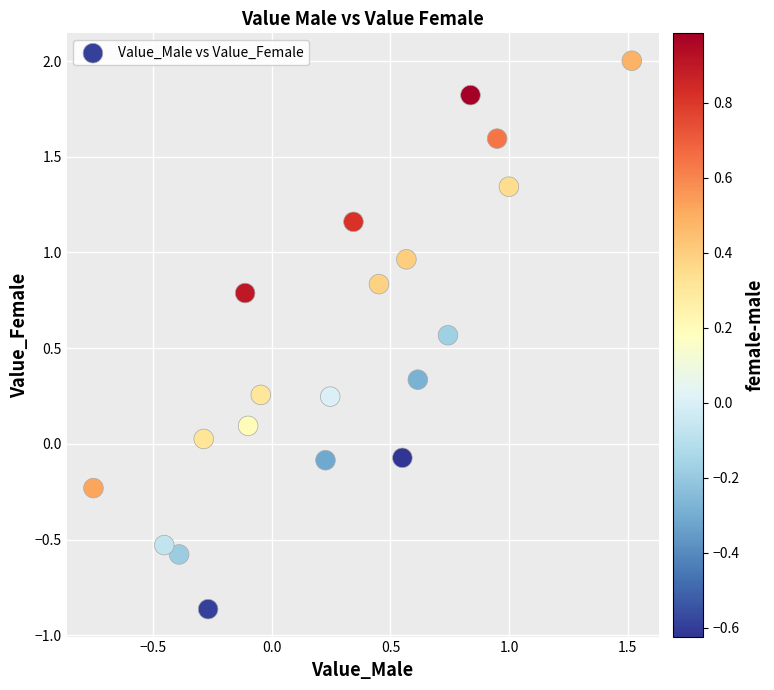

What is the range of Y values (max minus min)?

2.9